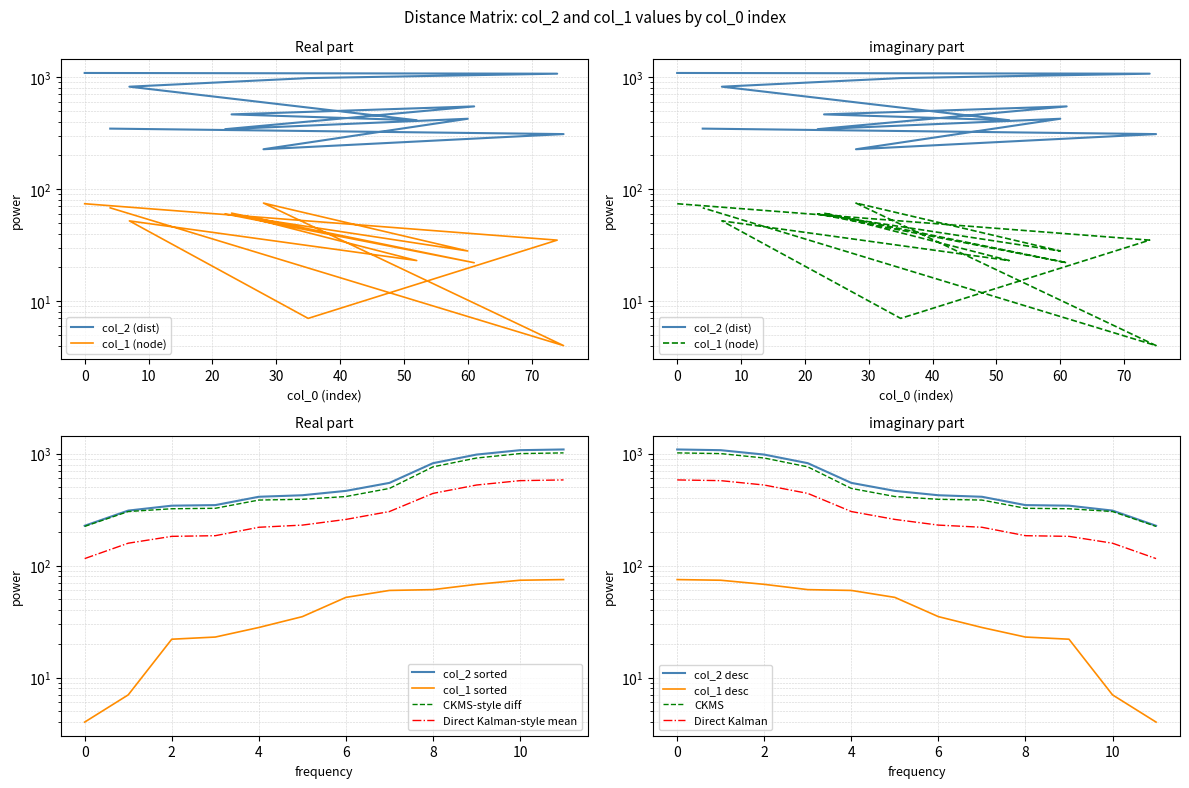

True or false: col_1 and col_2 cross at least once.

False